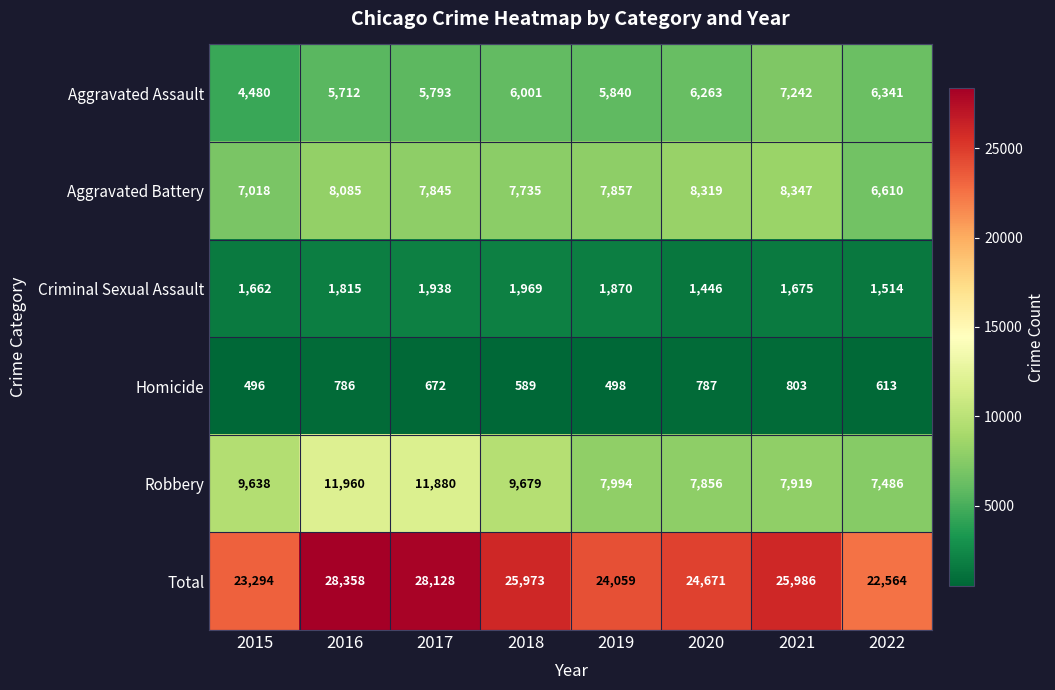

Read the Criminal Sexual Assault value at 2017.

1938